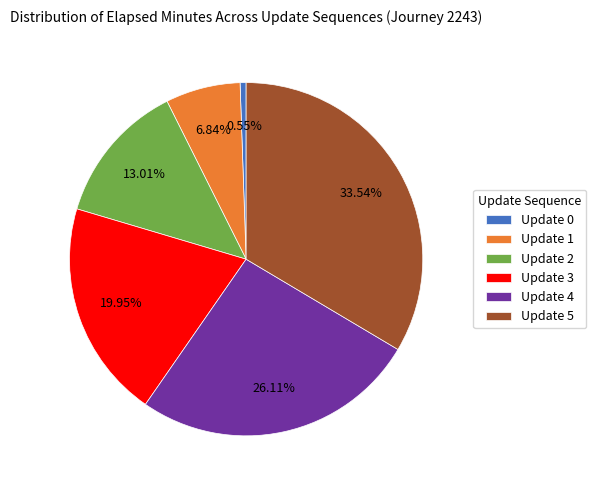

Combined, do Update 0 and Update 2 account for over 50%?

No